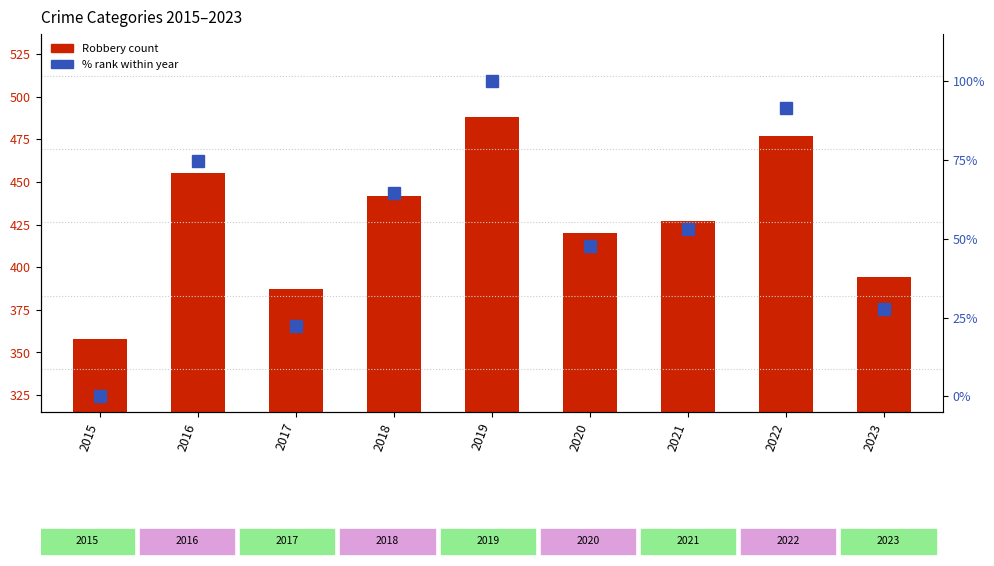

Which series has the largest total across all categories?

Robbery